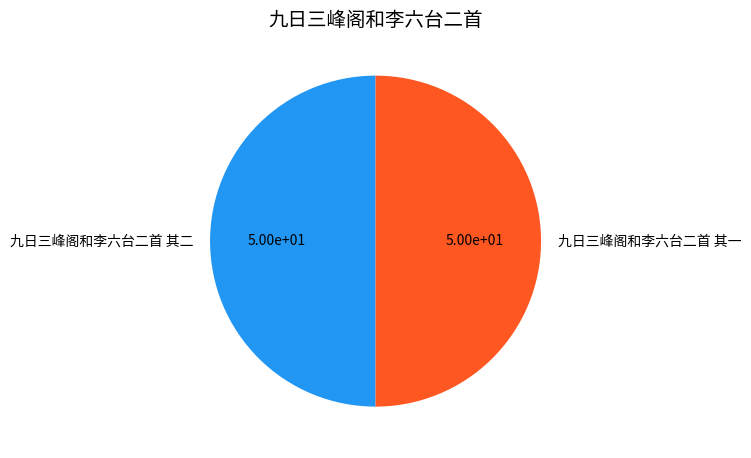

How many slices are in this pie chart?

2